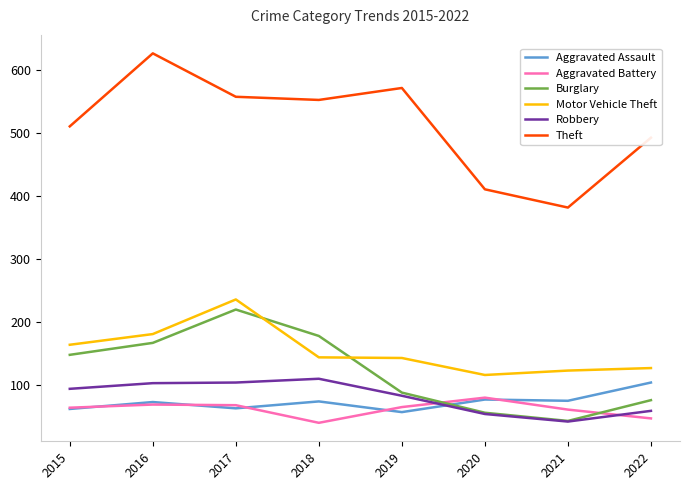

At which label does Theft reach its minimum?

2021